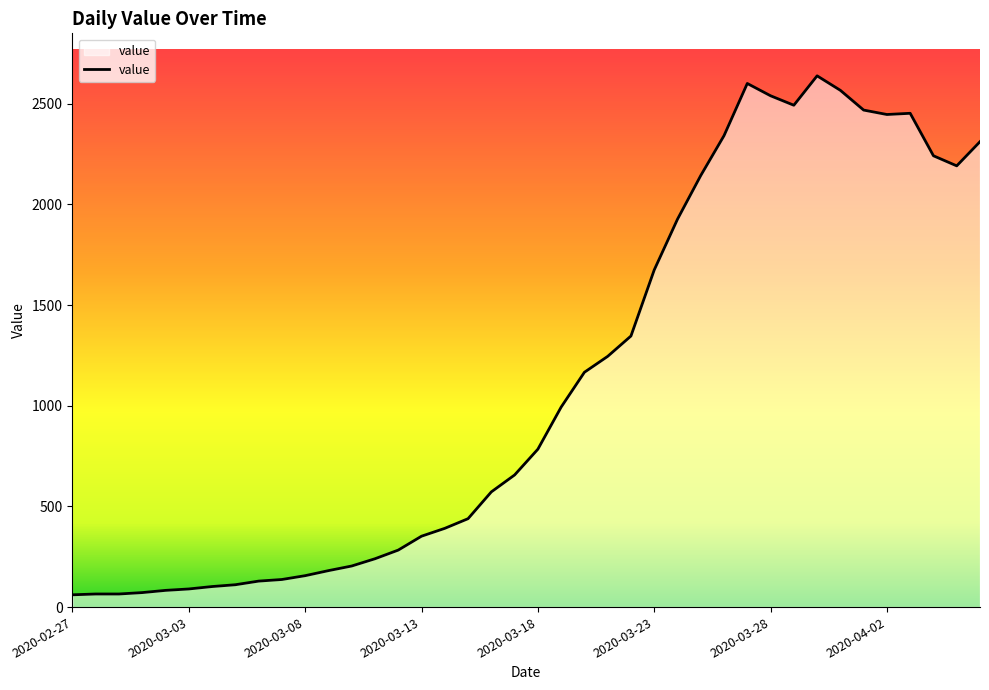

What is the minimum value shown in the chart?

61